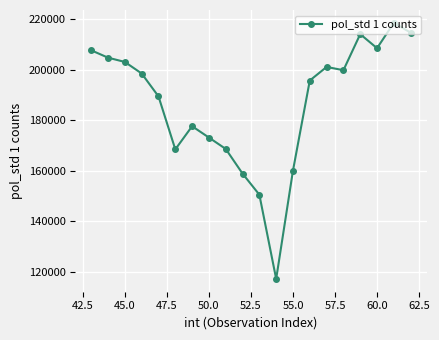

Does the chart display data point markers on the line(s)?

Yes